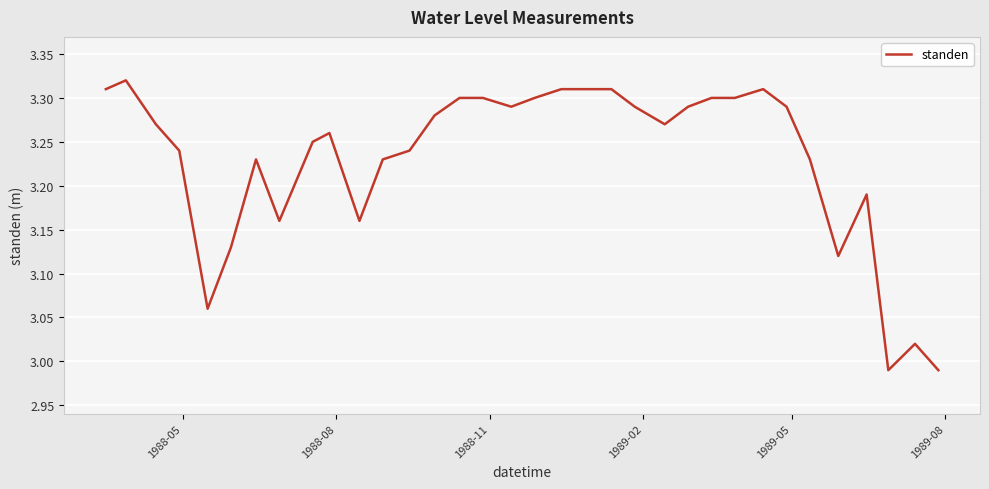

What is the difference between the maximum and minimum values?

0.3